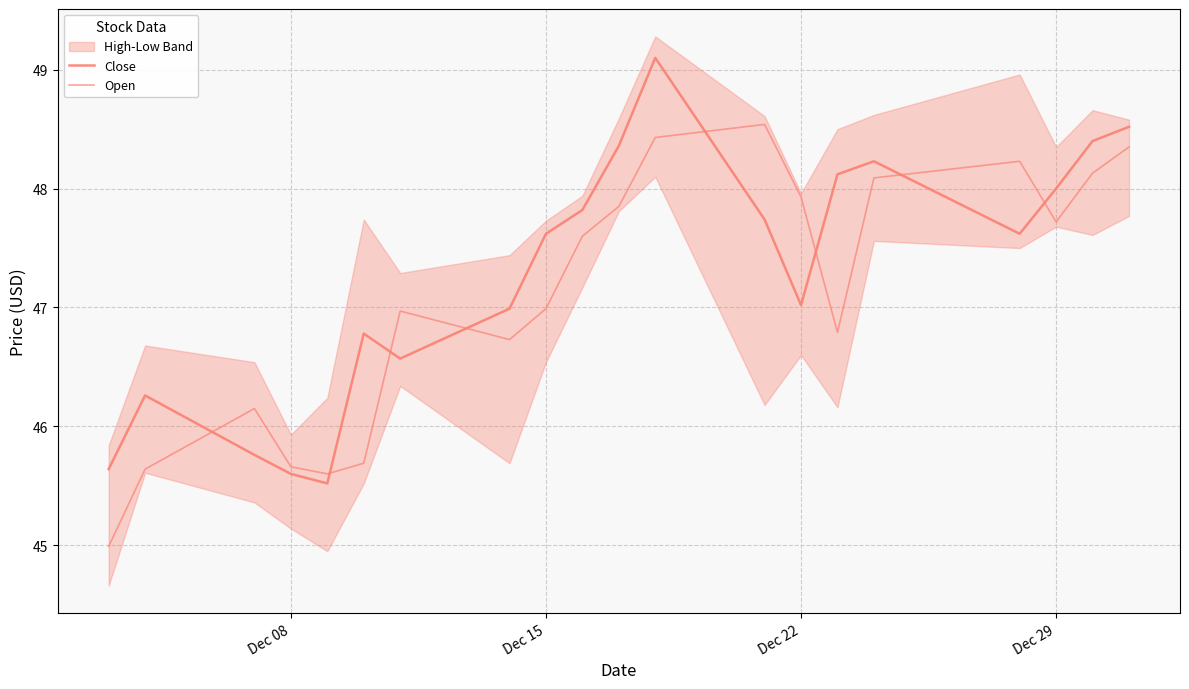

List the series in order of their peak value, highest first.

Close, Open